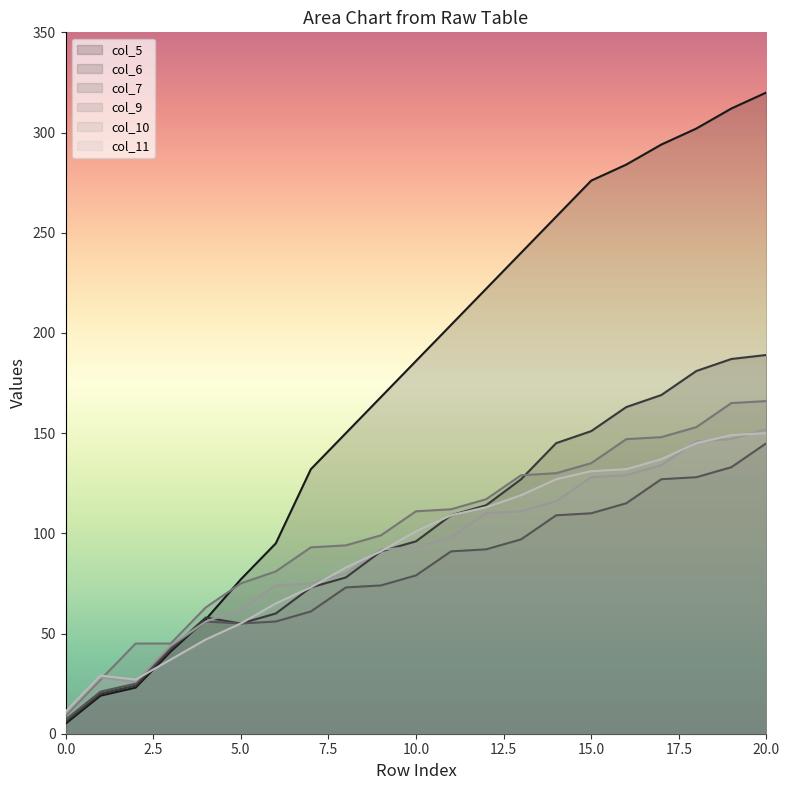

What is the total value across all series at 14?

885